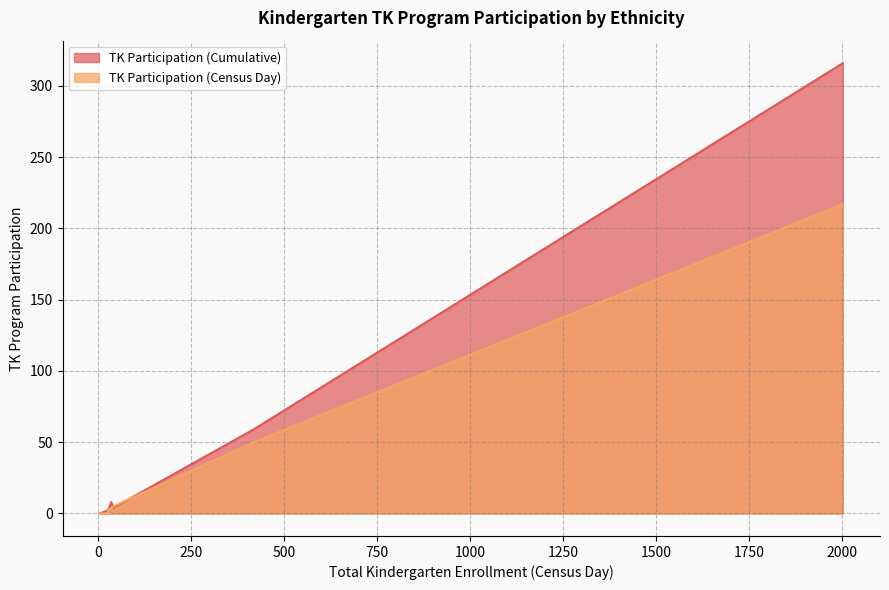

Is the value of TK Participation (Census Day) at Filipino, Not Hispanic greater than the value of TK Participation (Cumulative) at Hispanic or Latino of Any Race?

No